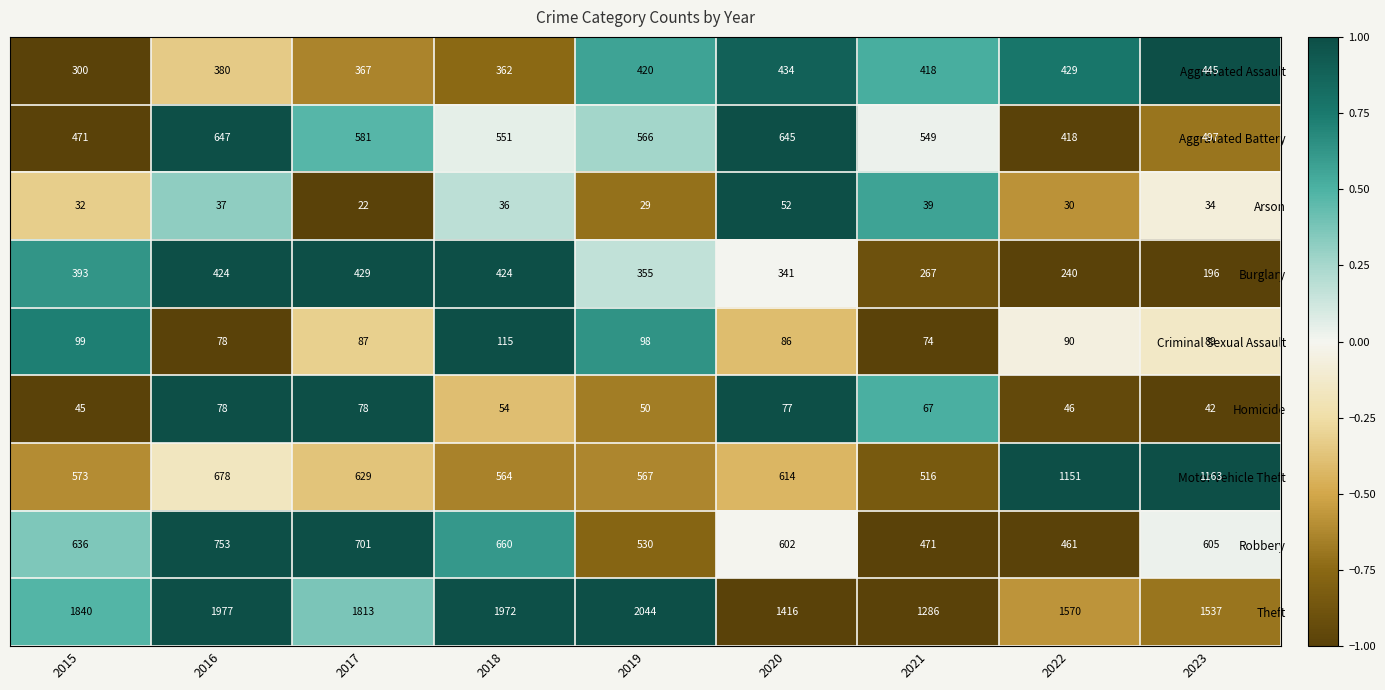

Count the number of data series in this chart.

9